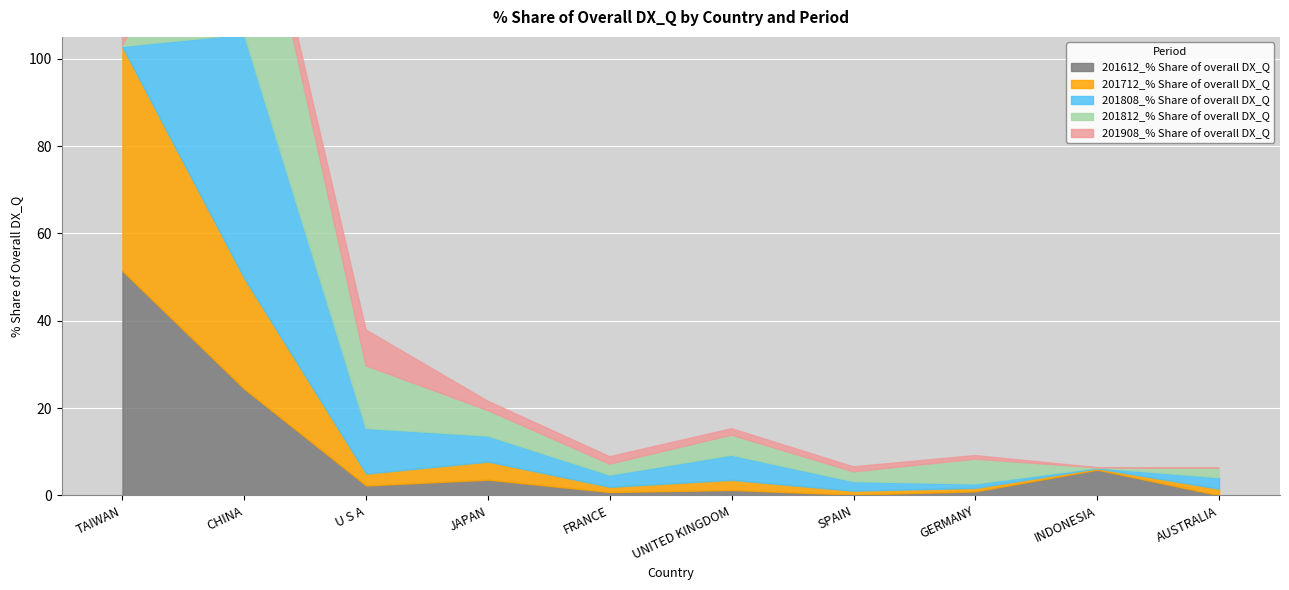

What is the label of the 7th point from the left?

SPAIN